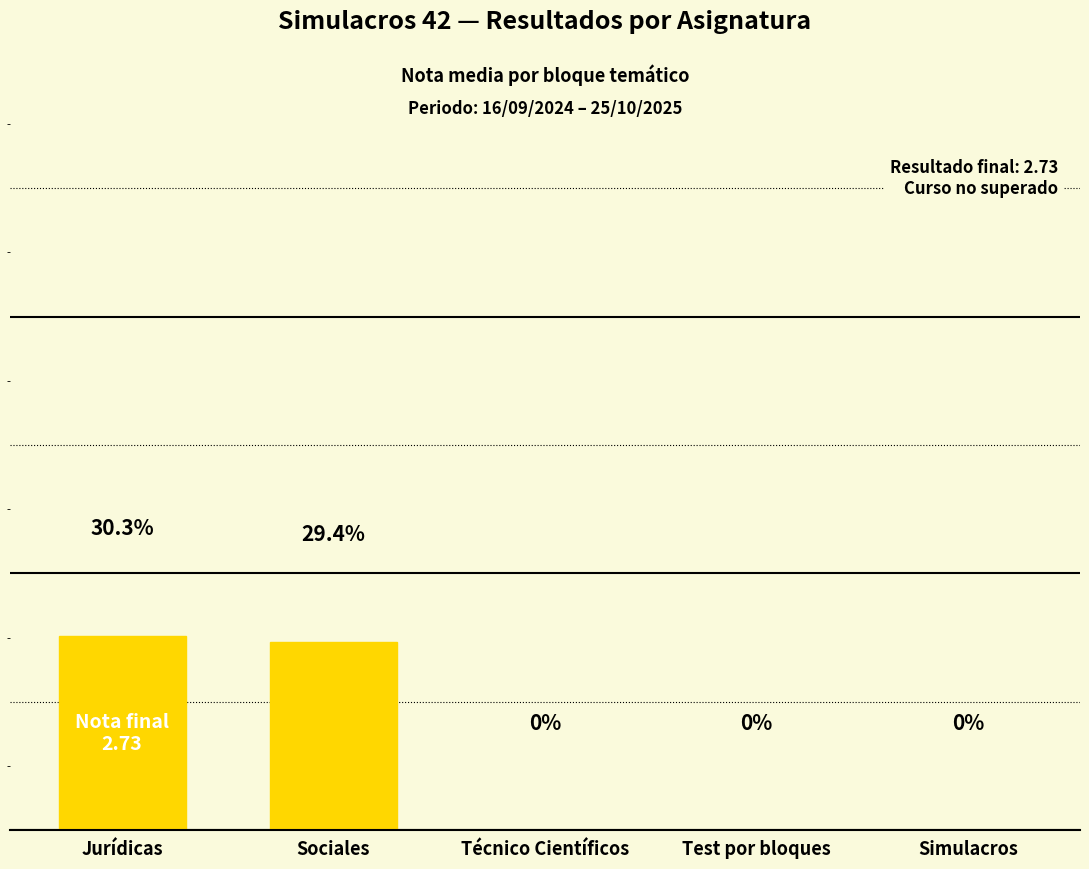

Between Jurídicas and Simulacros, which is larger?

Jurídicas